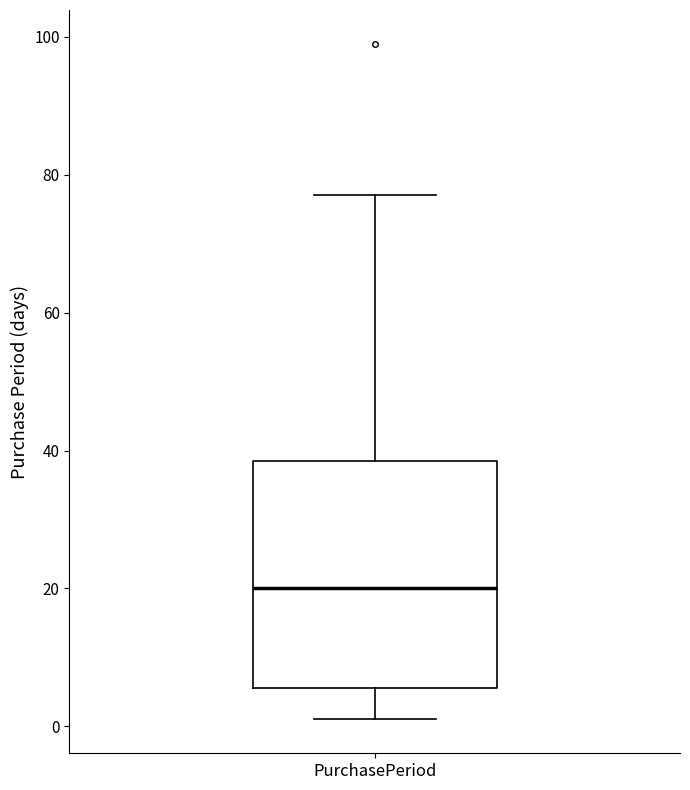

Read this box plot against the y-axis: the position of the median line, the range covered by the box, and the ends of both whiskers. The values are not printed on the chart, so give them approximately, as read against the axis.

median 20, box 6 to 38, whiskers 2 to 78